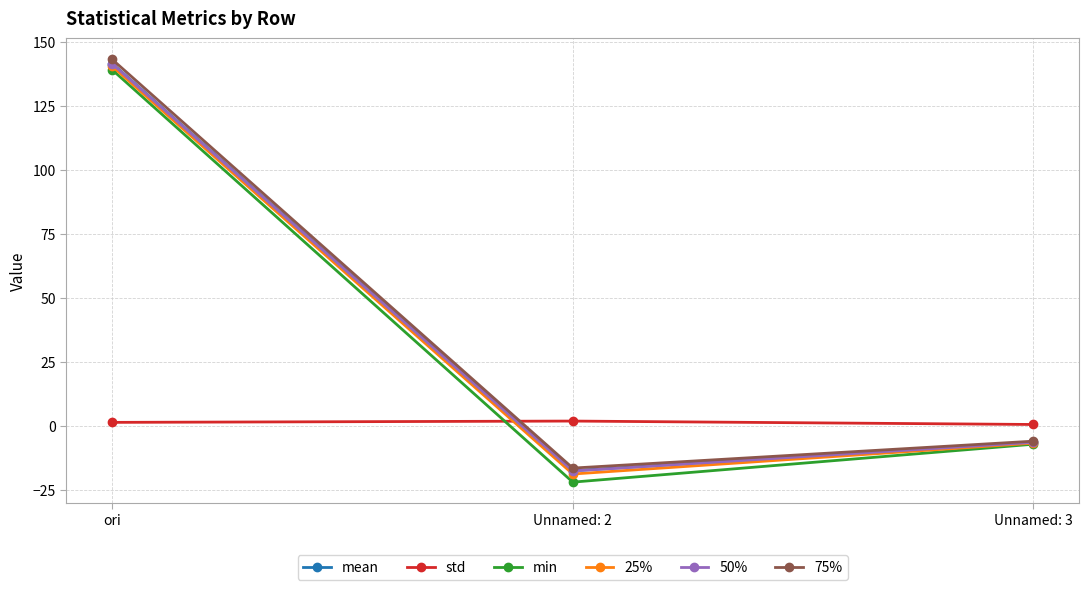

List the labels in order of min value, largest first.

ori, Unnamed: 3, Unnamed: 2